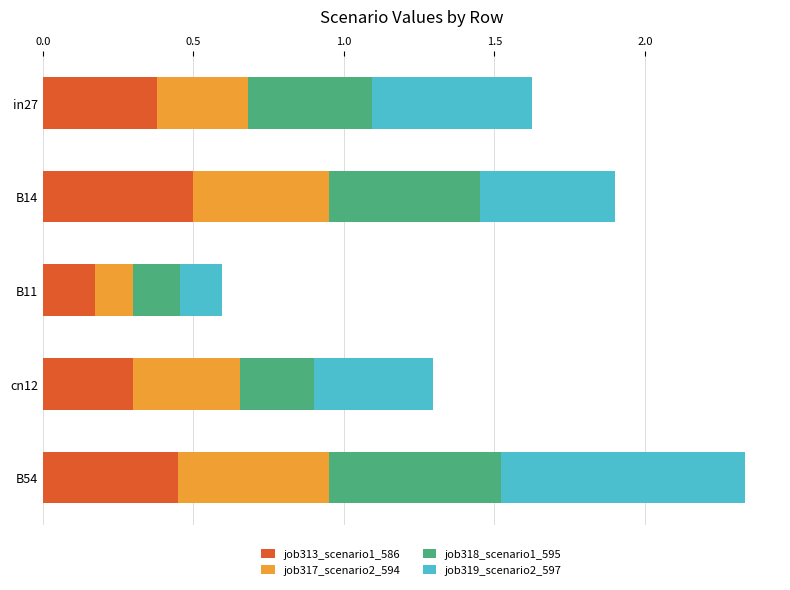

What is the difference between the second highest and minimum values in the job313_scenario1_586 series?

0.3